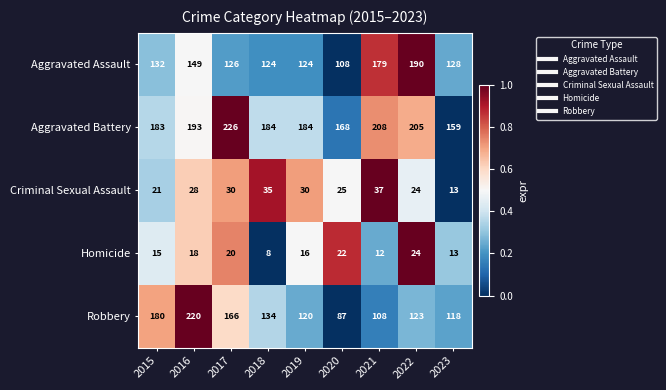

What is the difference between the Aggravated Battery values at 2016 and 2023?

34